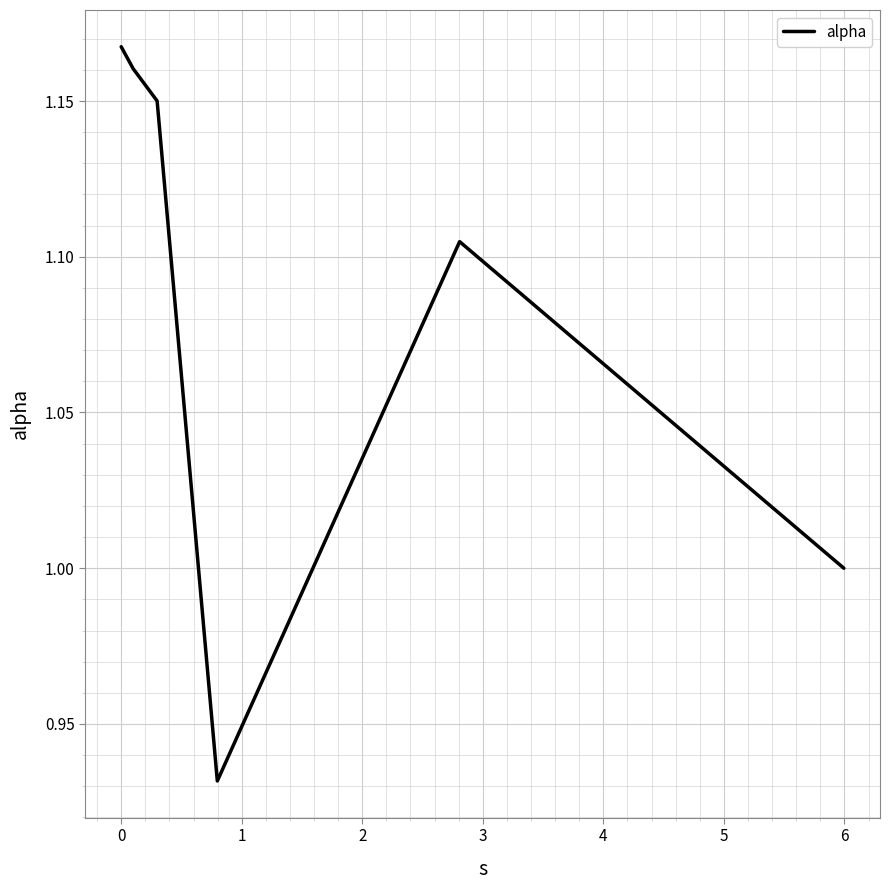

What is the sum of all values?

6.5